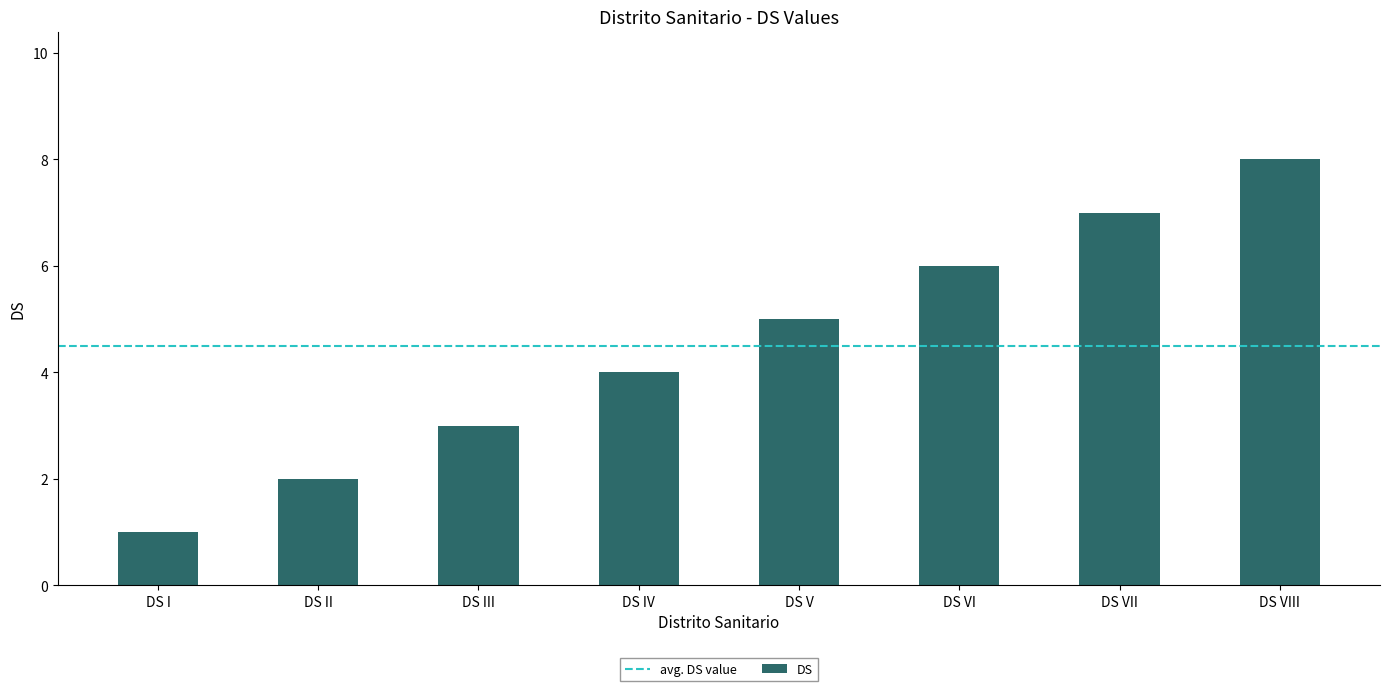

What is the sum of all values?

36